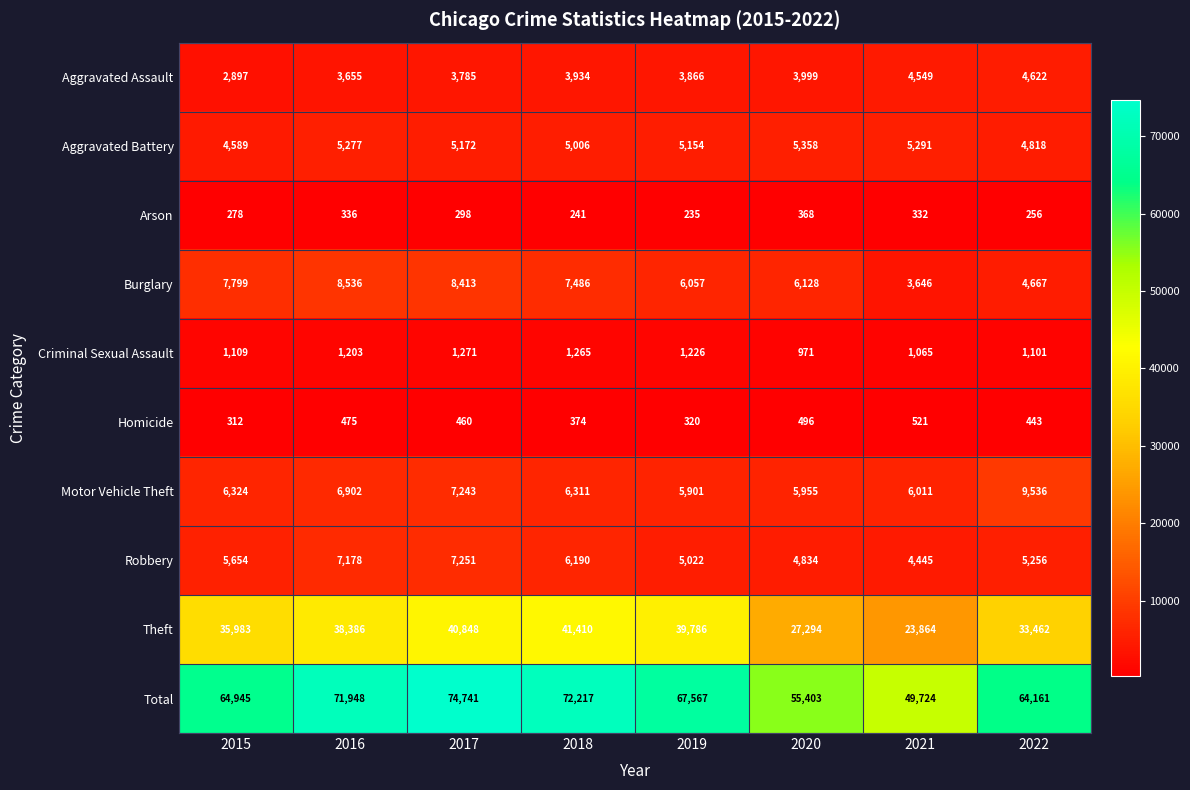

The value of Homicide at 2016 is 777. True or false?

False